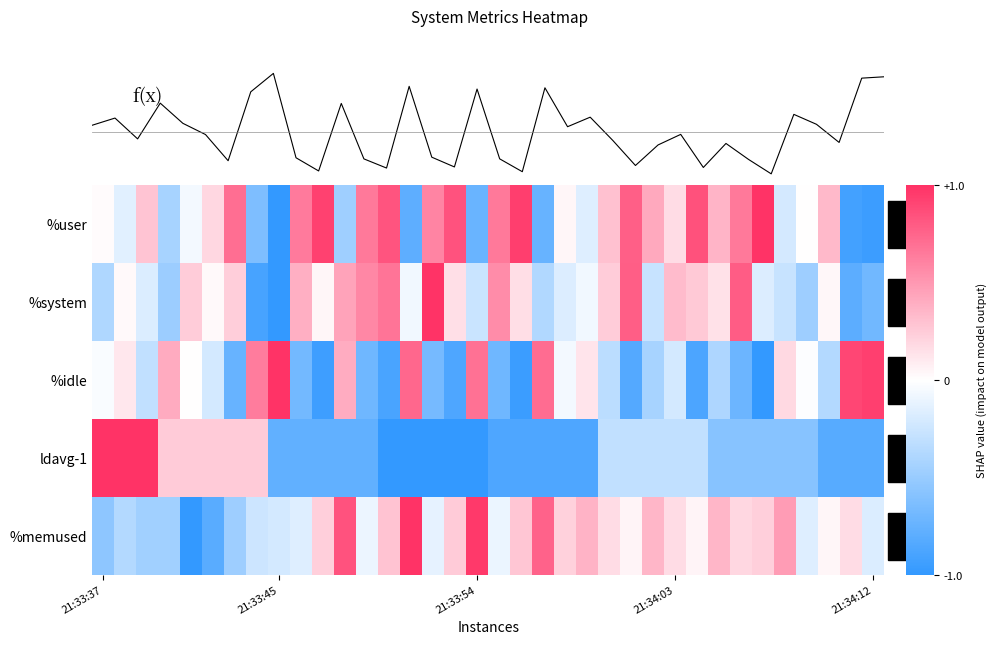

Between 19 and 34, which series saw the biggest shift?

f(x)